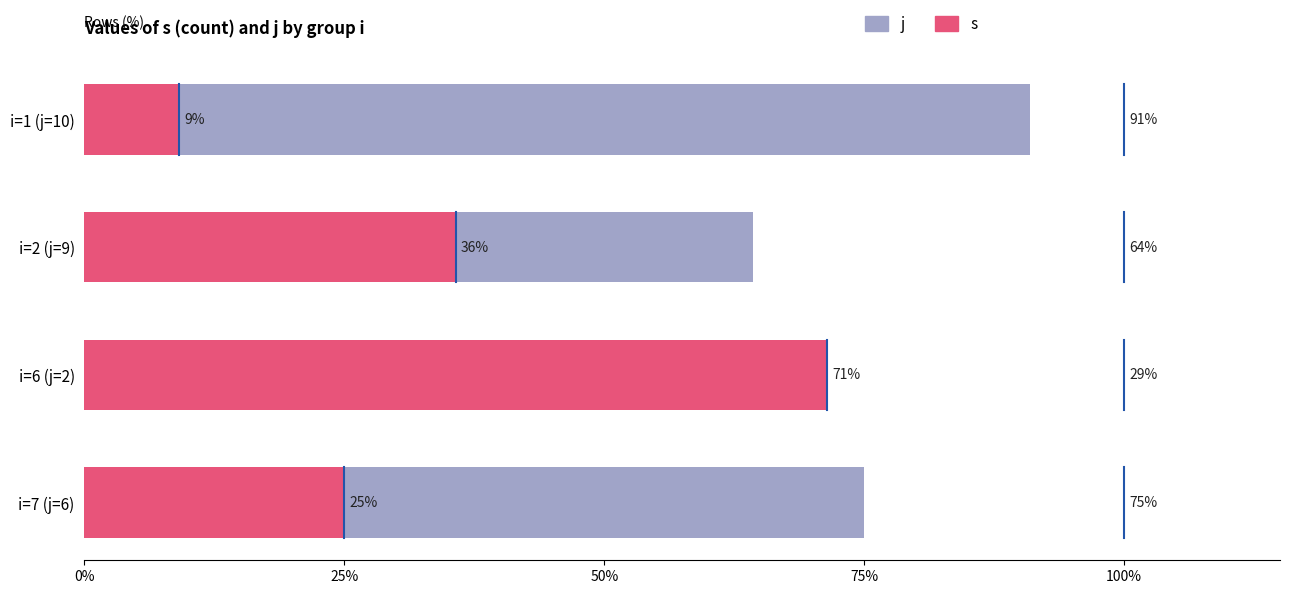

List the series in order of their peak value, lowest first.

s, j